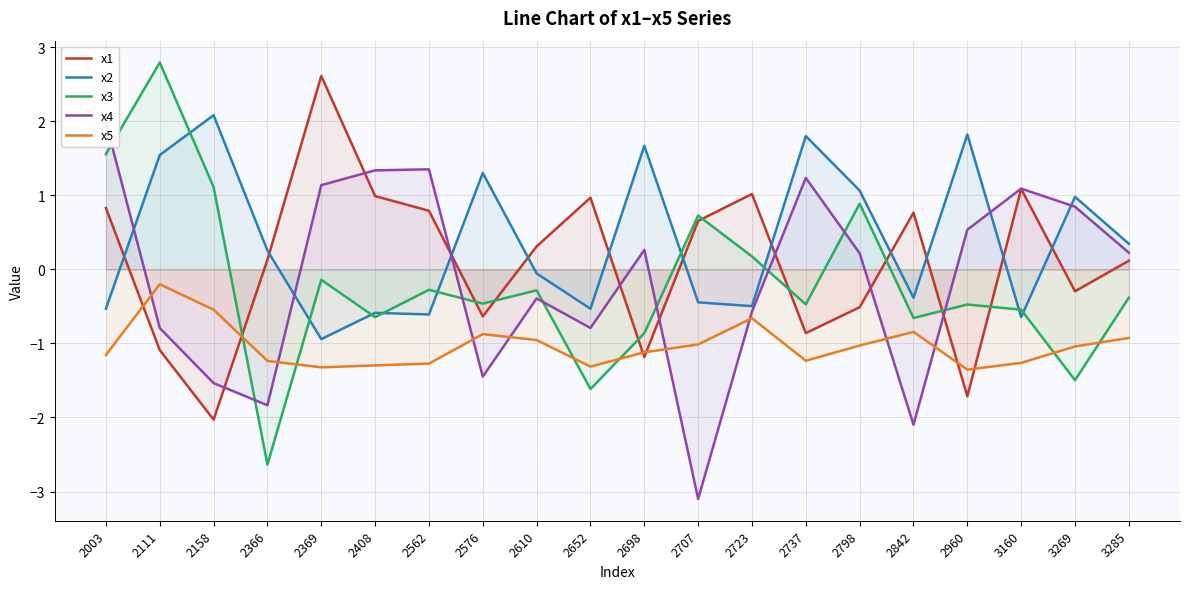

What are all the series names shown in the legend?

x1, x2, x3, x4, x5